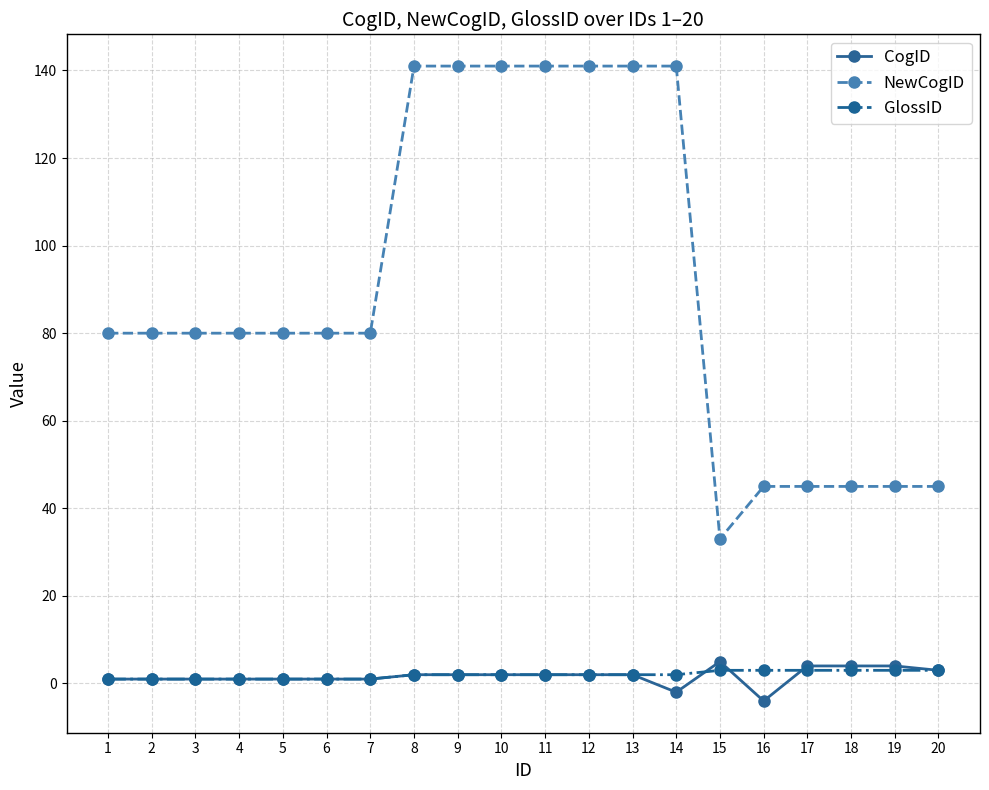

Reading left to right, list all the values displayed in this chart.

CogID: 1=1	2=1	3=1	4=1	5=1	6=1	7=1	8=2	9=2	10=2	11=2	12=2	13=2	14=-2	15=5	16=-4	17=4	18=4	19=4	20=3
NewCogID: 1=80	2=80	3=80	4=80	5=80	6=80	7=80	8=141	9=141	10=141	11=141	12=141	13=141	14=141	15=33	16=45	17=45	18=45	19=45	20=45
GlossID: 1=1	2=1	3=1	4=1	5=1	6=1	7=1	8=2	9=2	10=2	11=2	12=2	13=2	14=2	15=3	16=3	17=3	18=3	19=3	20=3